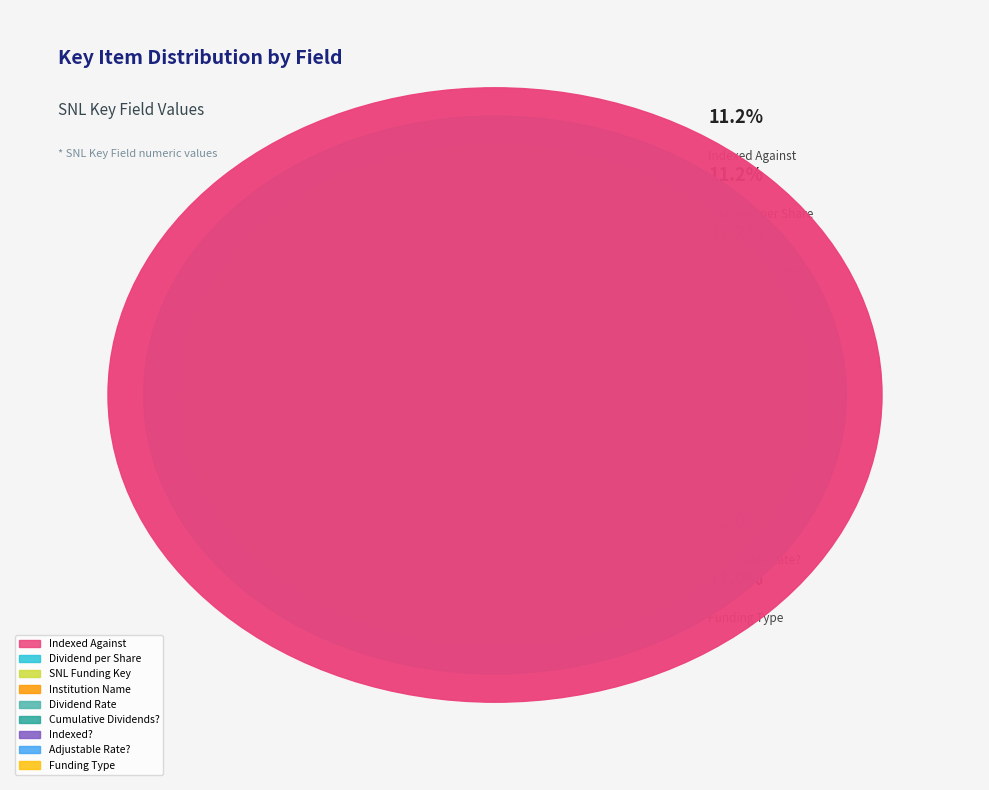

True or false: Dividend Rate accounts for 23% of the total.

False